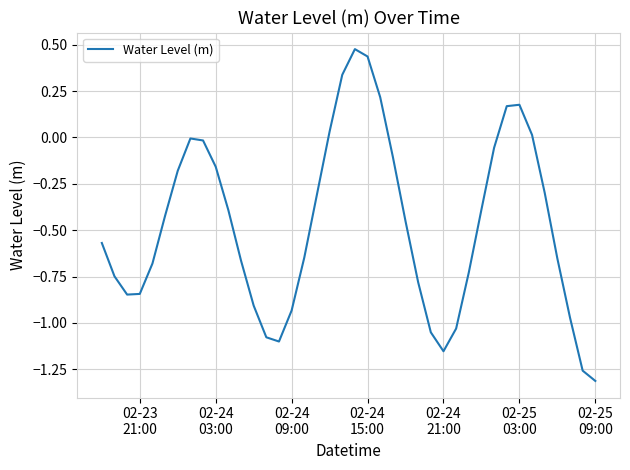

What is the difference between the maximum and minimum values?

1.8